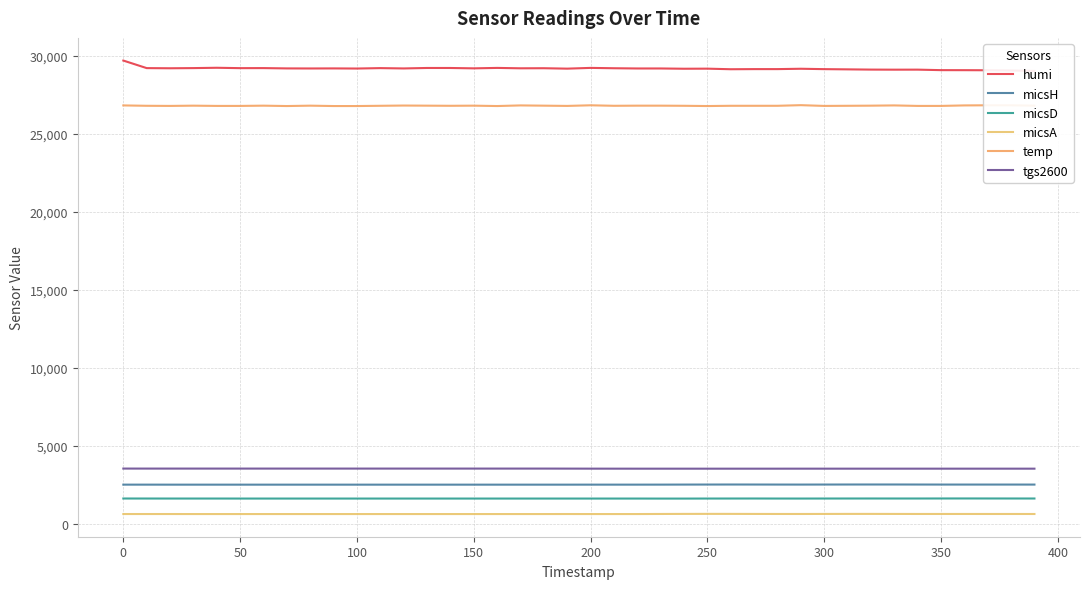

True or false: humi and temp intersect in this chart.

False